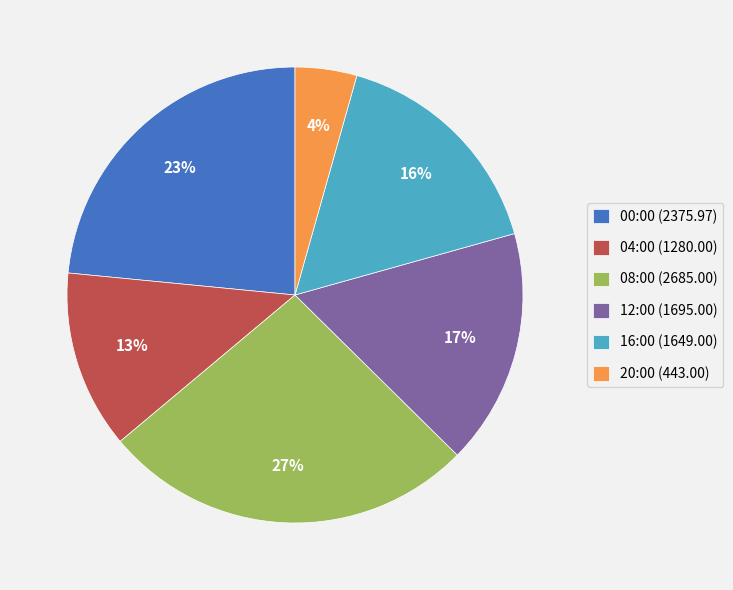

Do 20:00 (443.00) and 04:00 (1280.00) together represent more than half of the pie?

No